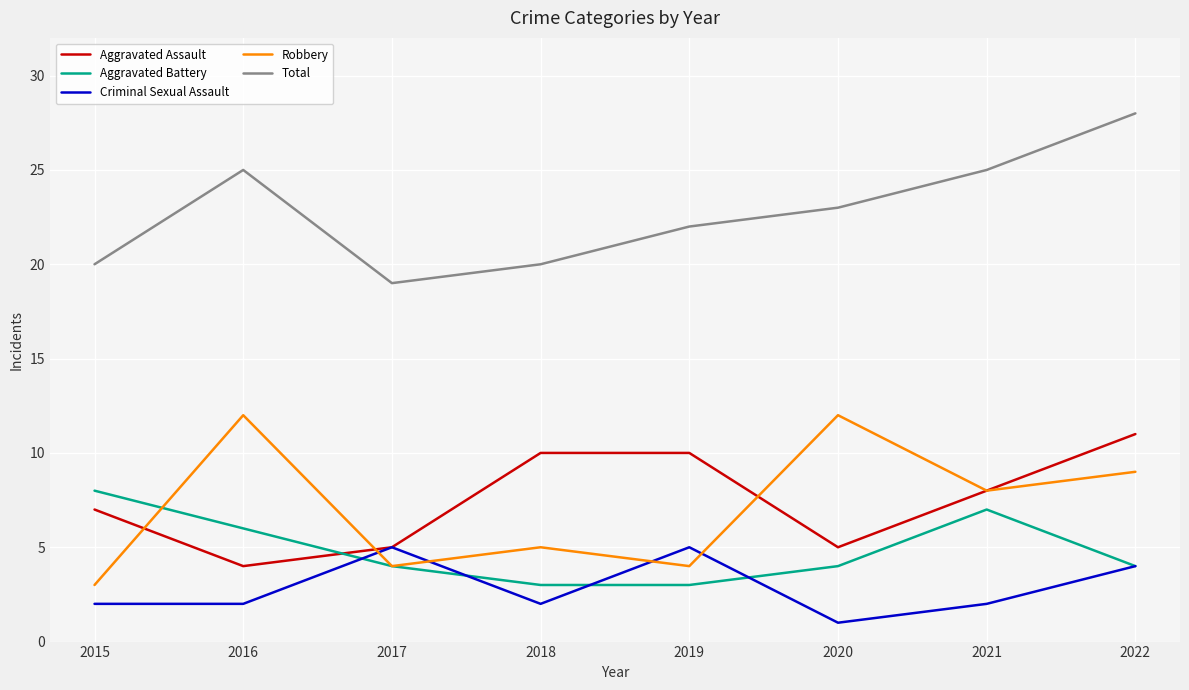

How many distinct data groups are displayed?

5